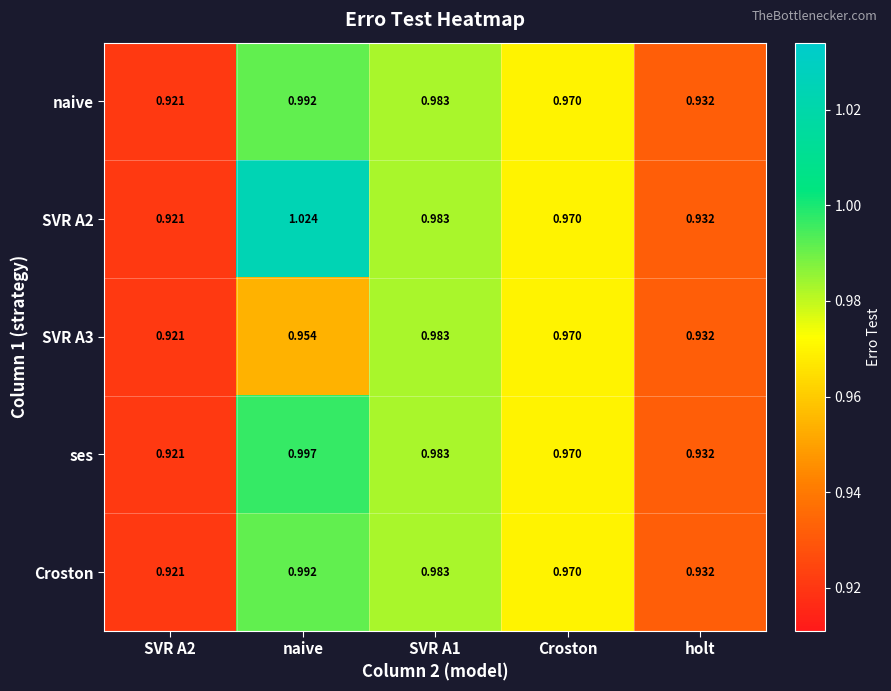

Which label corresponds to the largest value in the chart?

naive